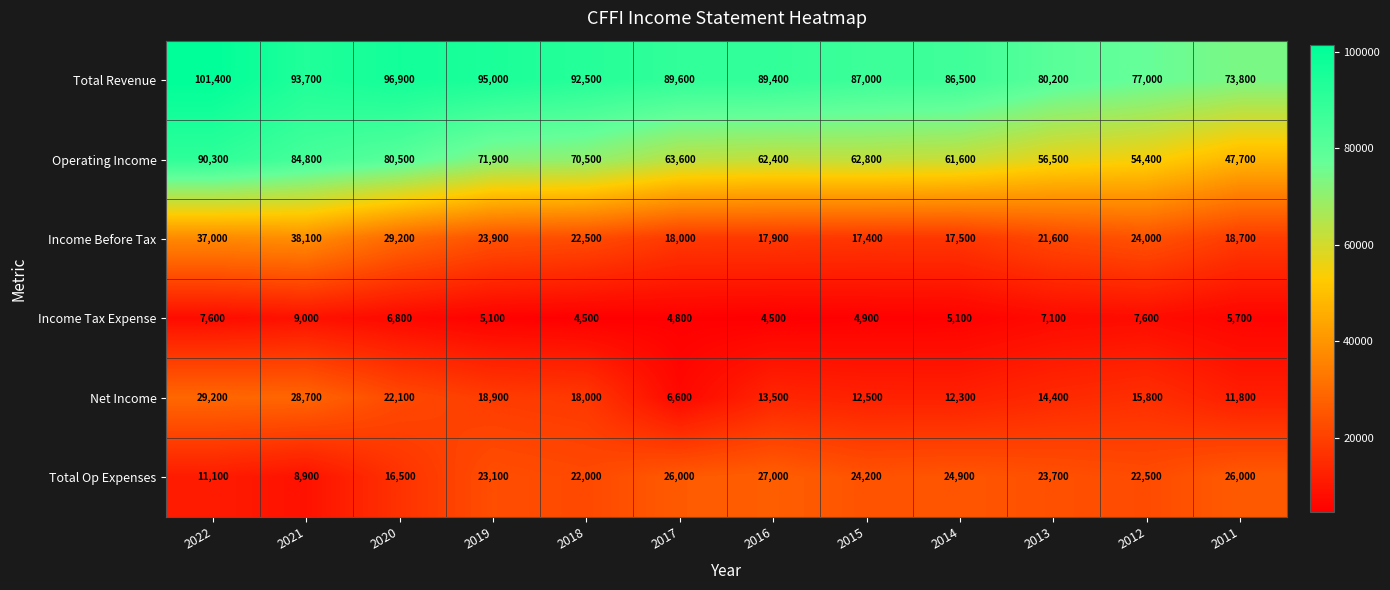

What is the spread (max minus min) of values at 2013?

73100